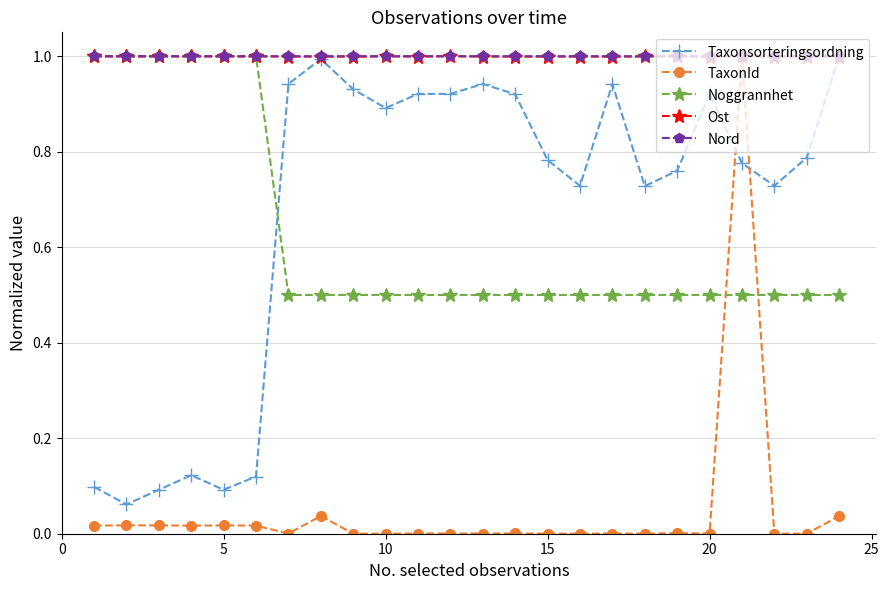

What is the maximum value shown in the chart?

1.0